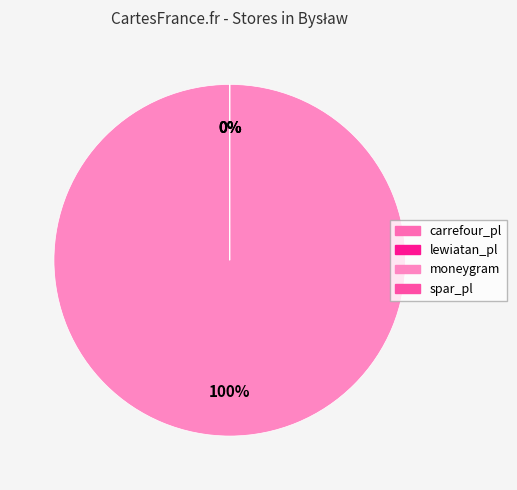

What is the smallest slice in the pie chart?

carrefour_pl